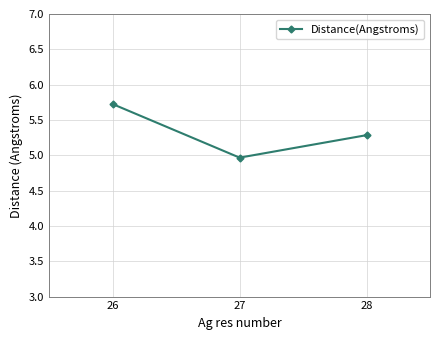

At which category does the chart reach its minimum across all series?

27